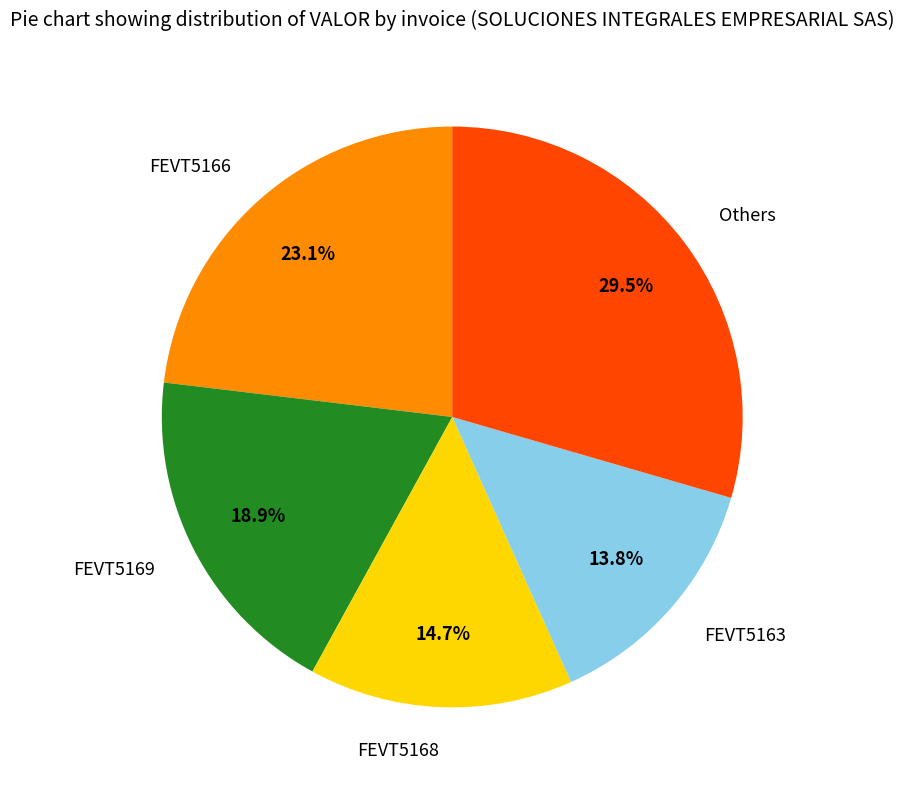

True or false: FEVT5168 accounts for 15% of the total.

True